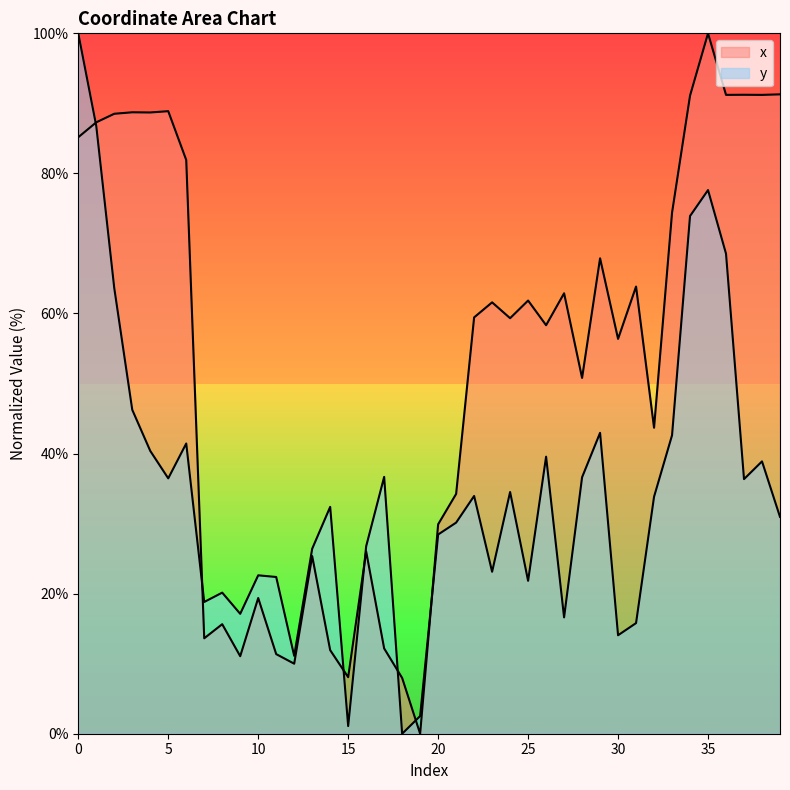

In x, how many points are lower than both neighbors (excluding endpoints)?

13